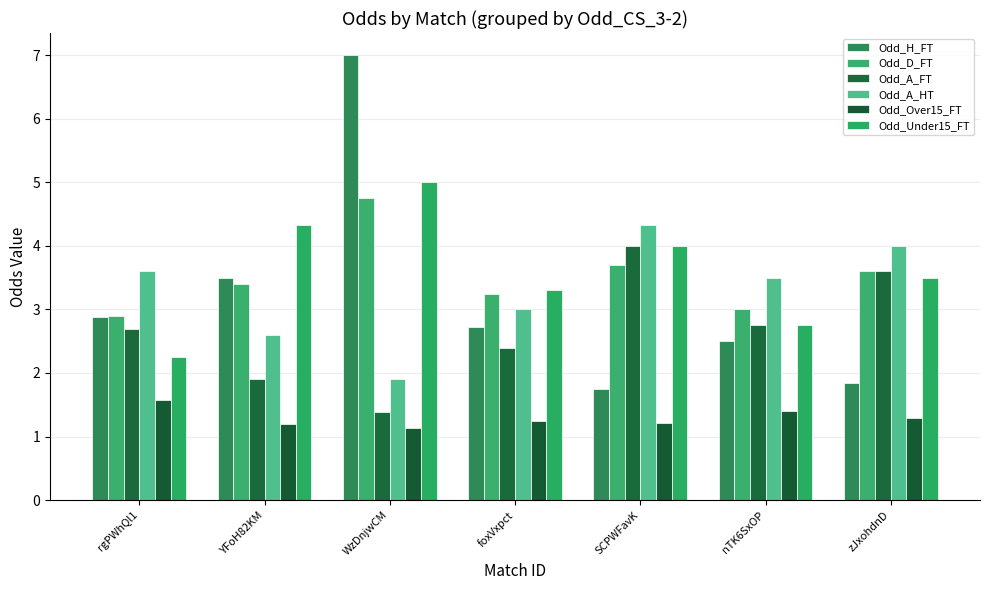

Between WzDnjwCM and foxVxpct, which series saw the biggest shift?

Odd_H_FT